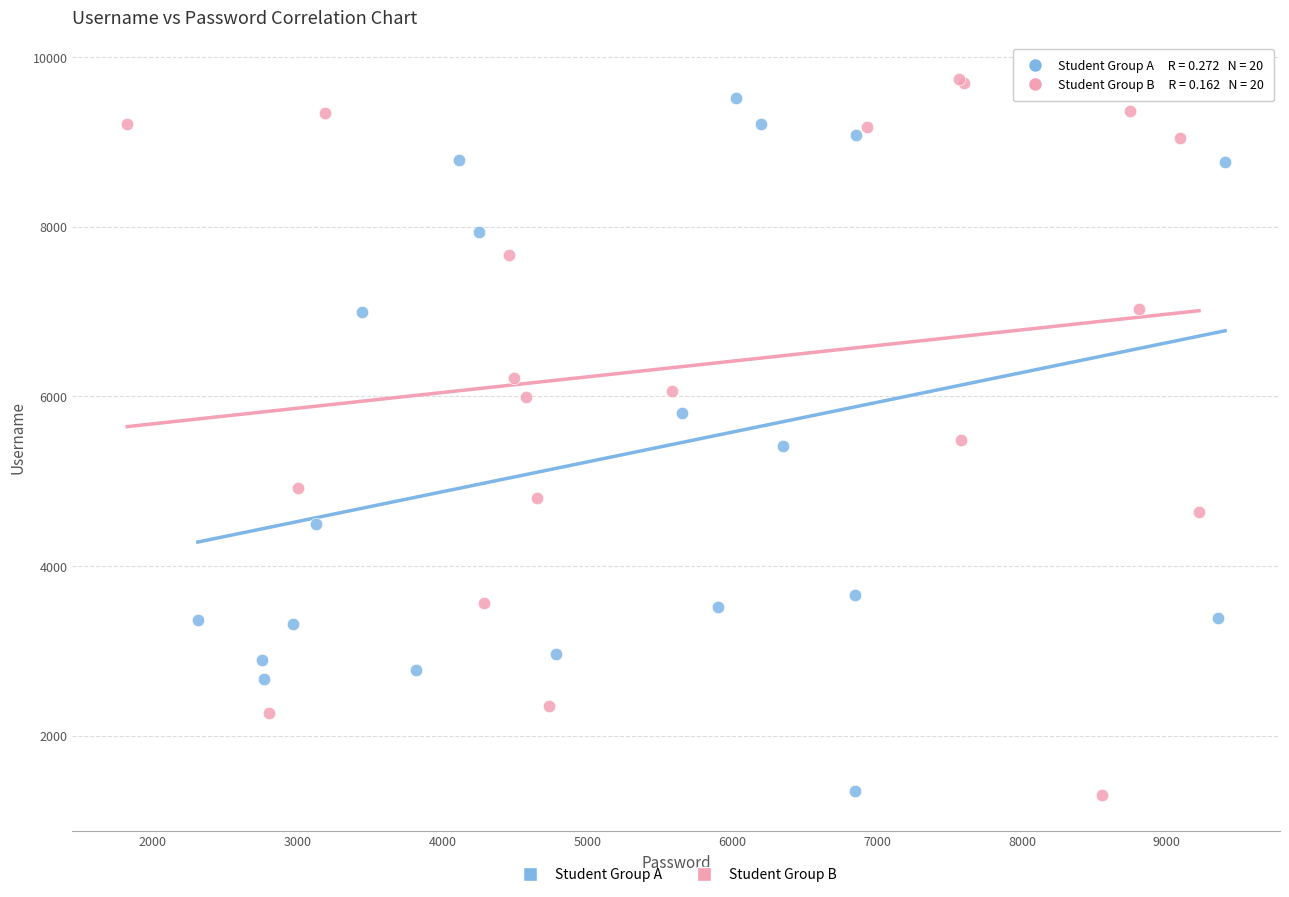

What are all the series names shown in the legend?

Student Group A, Student Group B